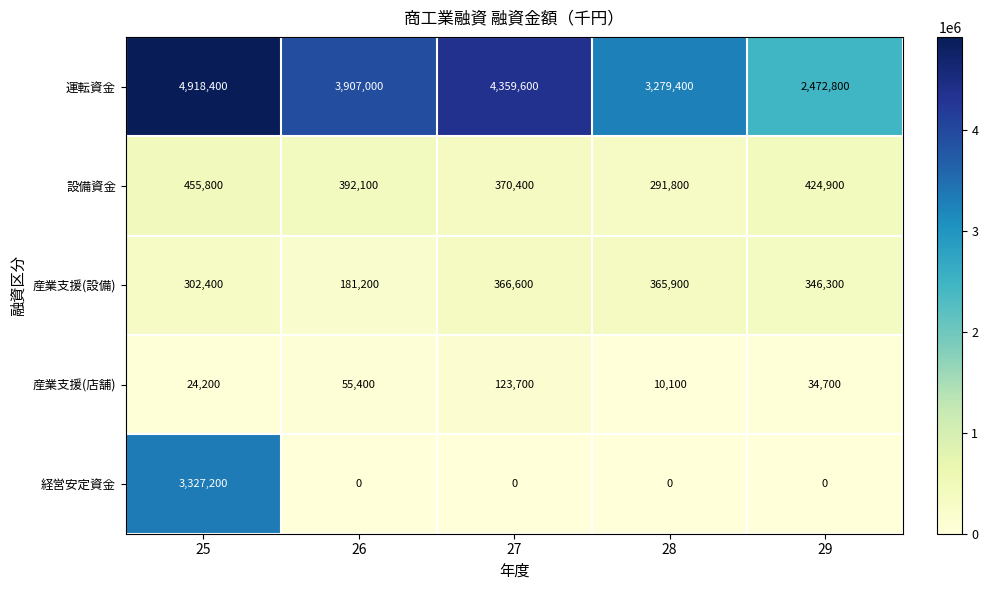

Reading left to right, transcribe all the data shown in this chart.

運転資金: 25=4918400	26=3907000	27=4359600	28=3279400	29=2472800
設備資金: 25=455800	26=392100	27=370400	28=291800	29=424900
産業支援(設備): 25=302400	26=181200	27=366600	28=365900	29=346300
産業支援(店舗): 25=24200	26=55400	27=123700	28=10100	29=34700
経営安定資金: 25=3327200	26=0	27=0	28=0	29=0